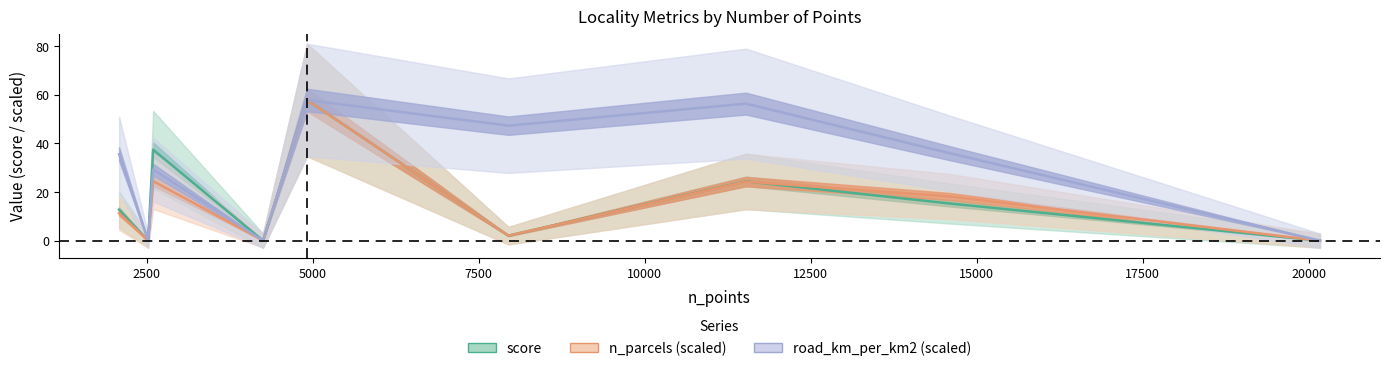

Rank the series by their maximum value, from lowest to highest.

score, n_parcels (scaled), road_km_per_km2 (scaled)